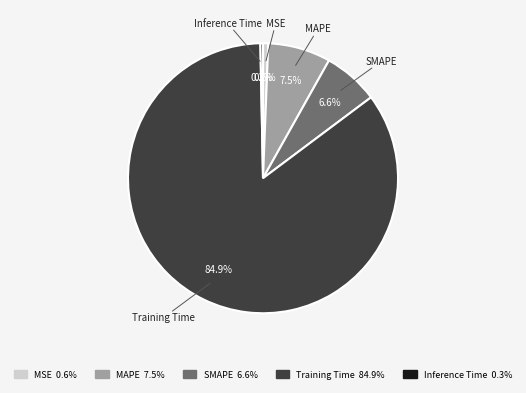

True or false: MSE accounts for 1% of the total.

True